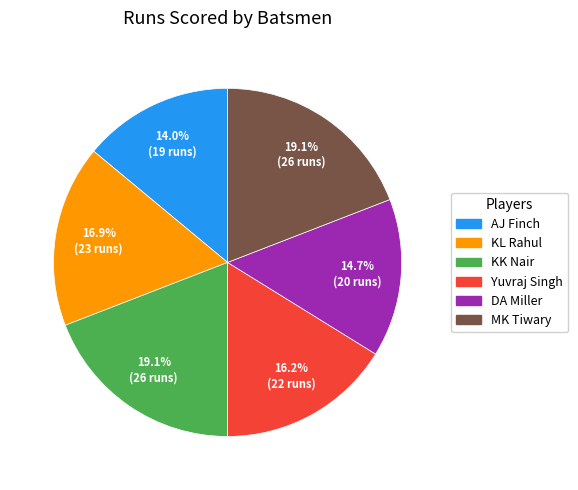

What is the ratio of the value at AJ Finch to the value at Yuvraj Singh?

0.9